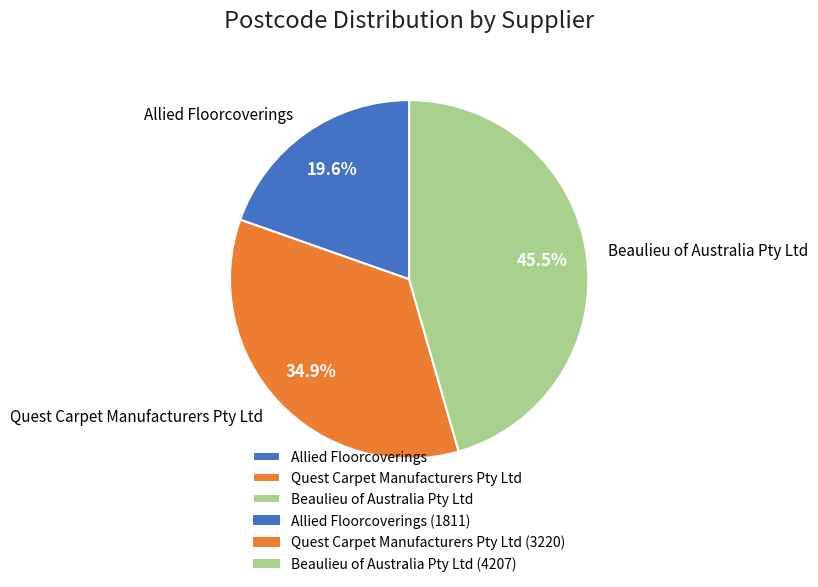

True or false: Allied Floorcoverings accounts for 20% of the total.

True